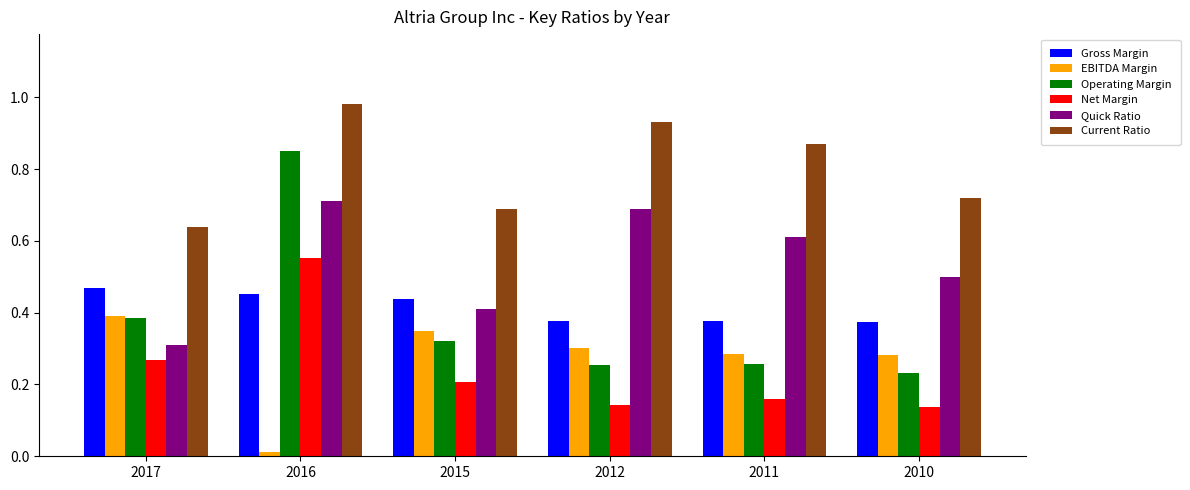

How many categories are shown in the chart?

6